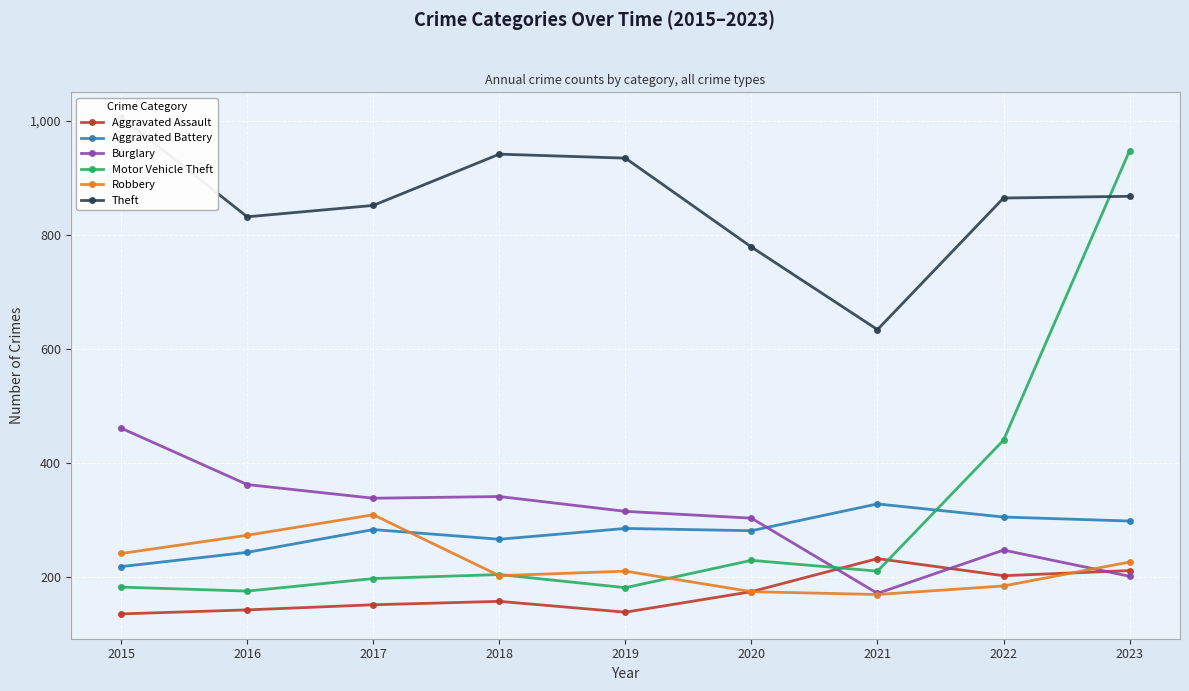

What is the difference between the maximum and minimum values in the Robbery series?

140